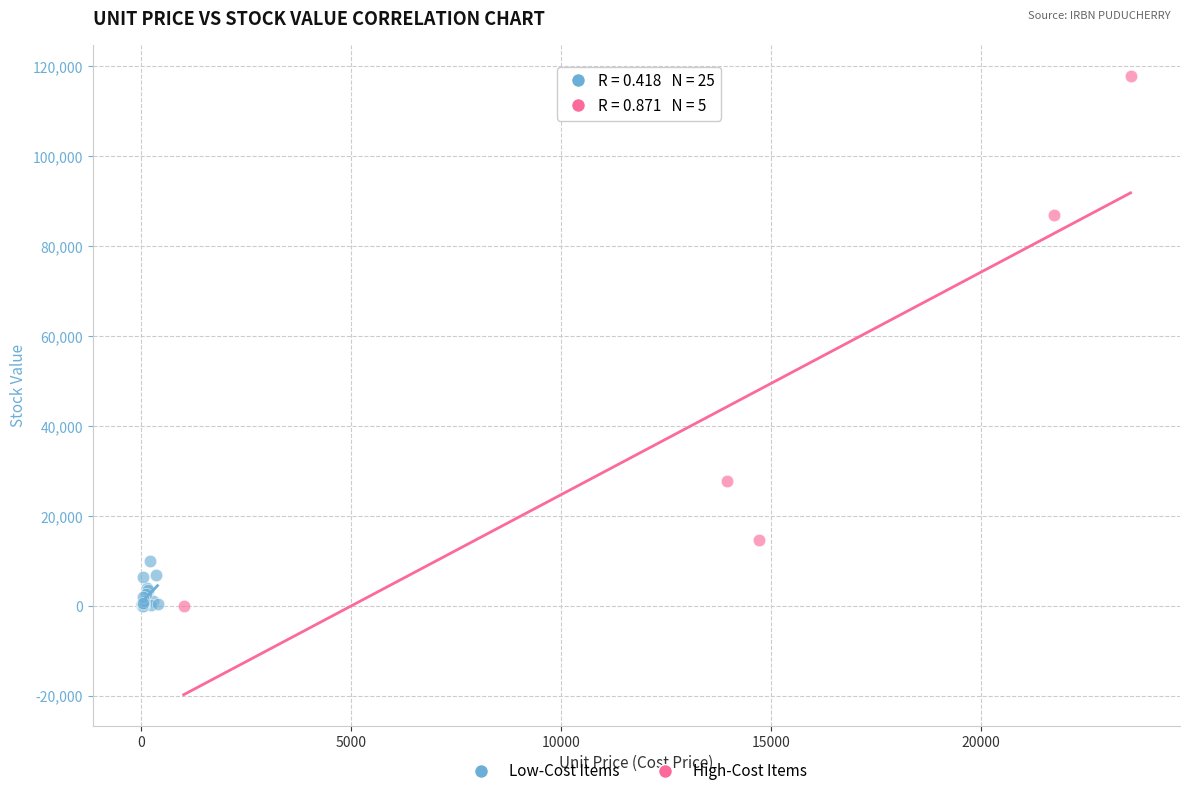

Which series reaches the maximum Y coordinate?

High-Cost Items